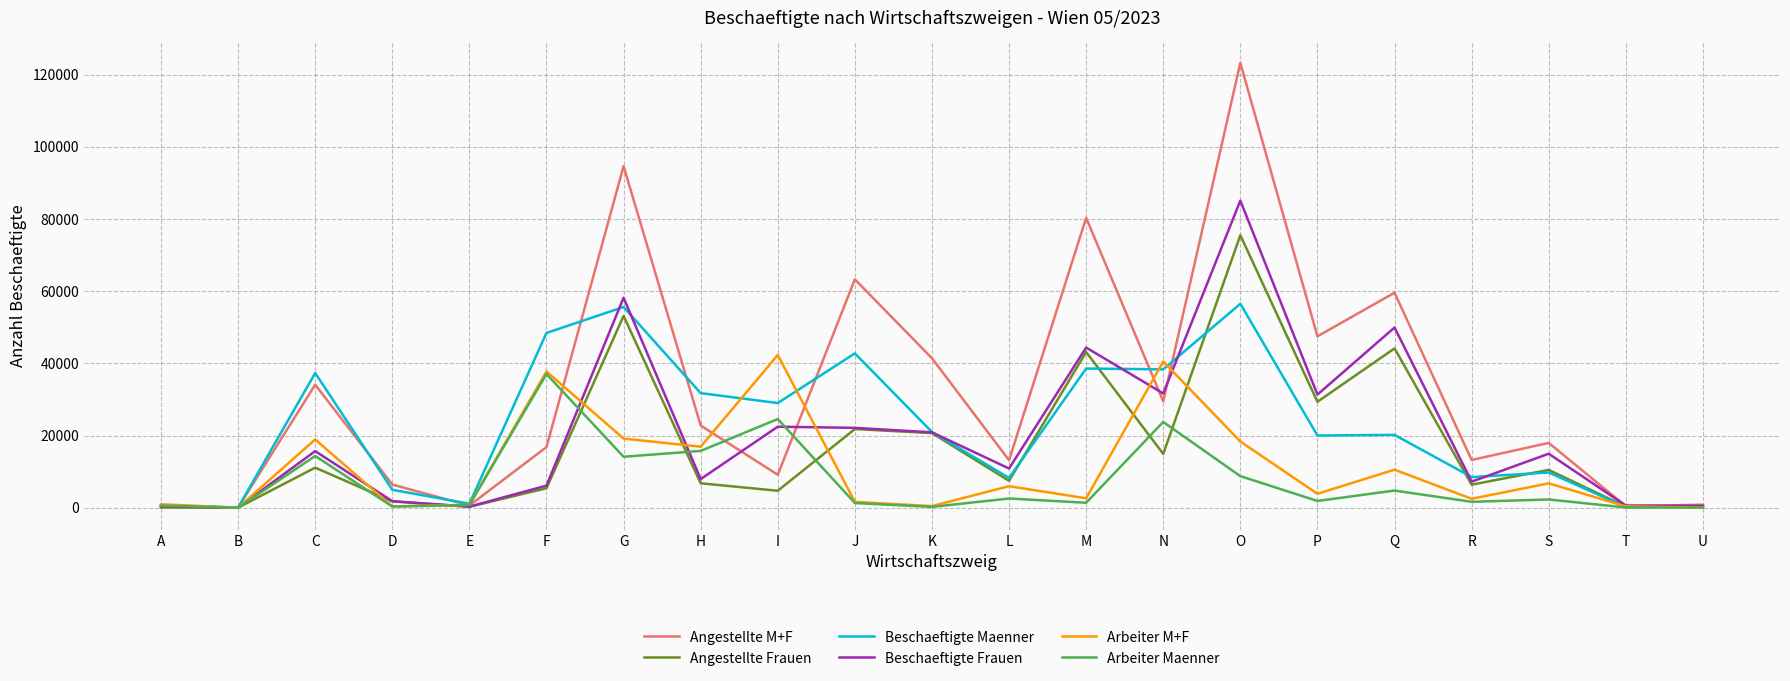

The Beschaeftigte Maenner series shows 16020 at S. True or false?

False